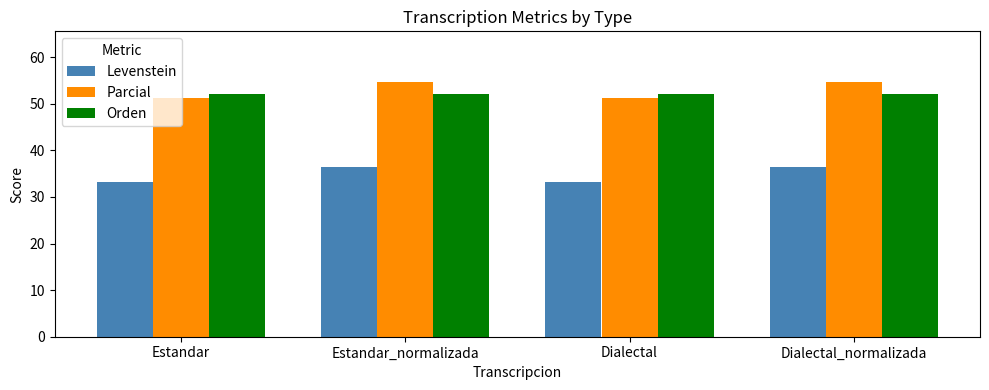

What position from the left is Dialectal_normalizada?

4